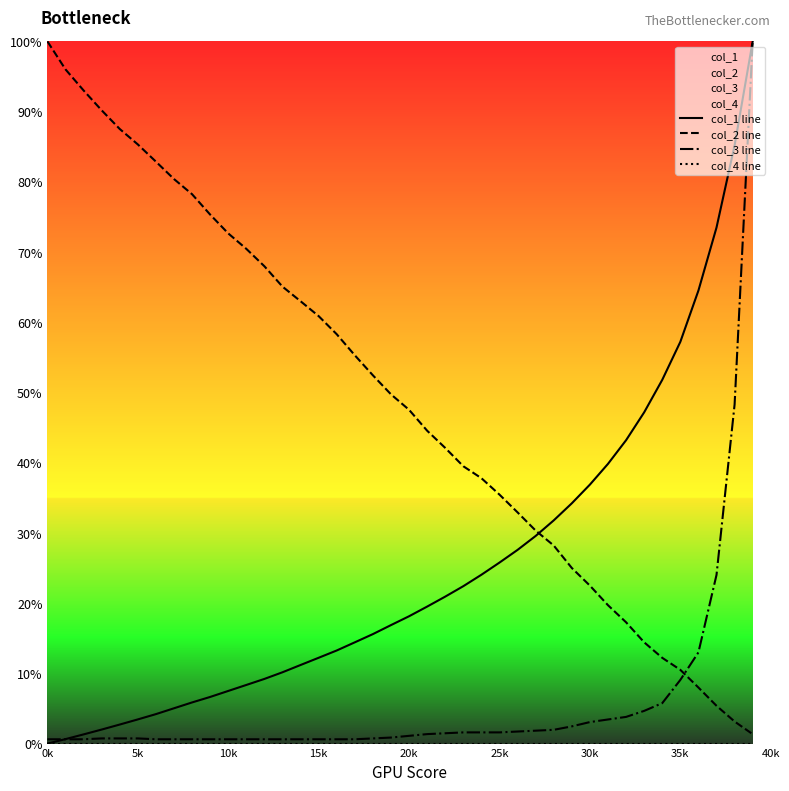

Which series has the largest total across all categories?

col_2 line